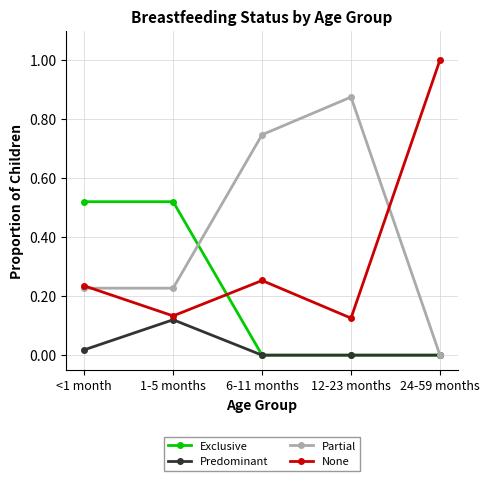

Rank the series by their maximum value, from lowest to highest.

Predominant, Exclusive, Partial, None